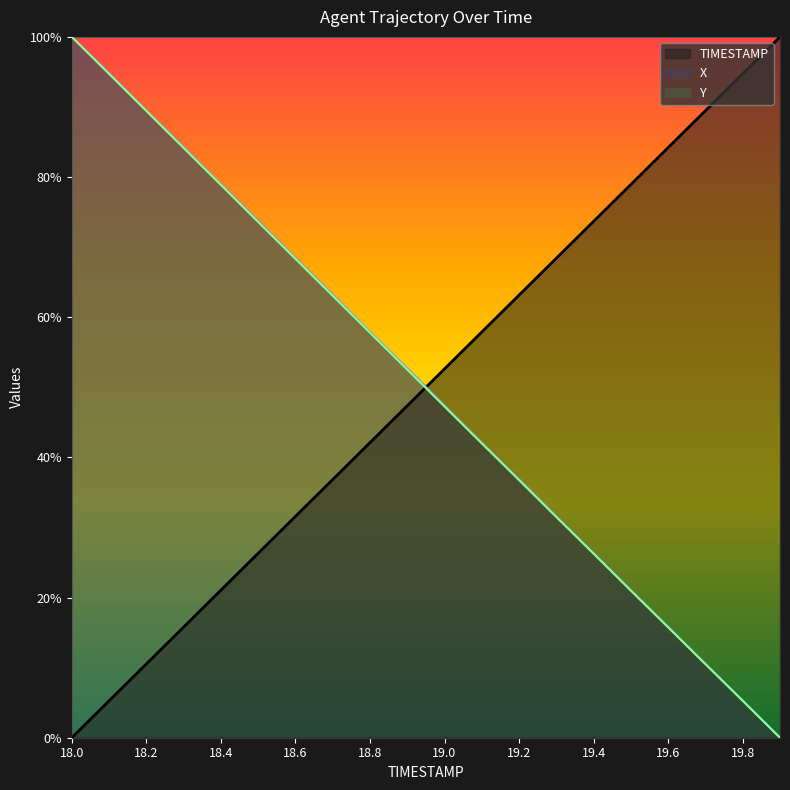

Which category has the highest value in the X series?

18.0